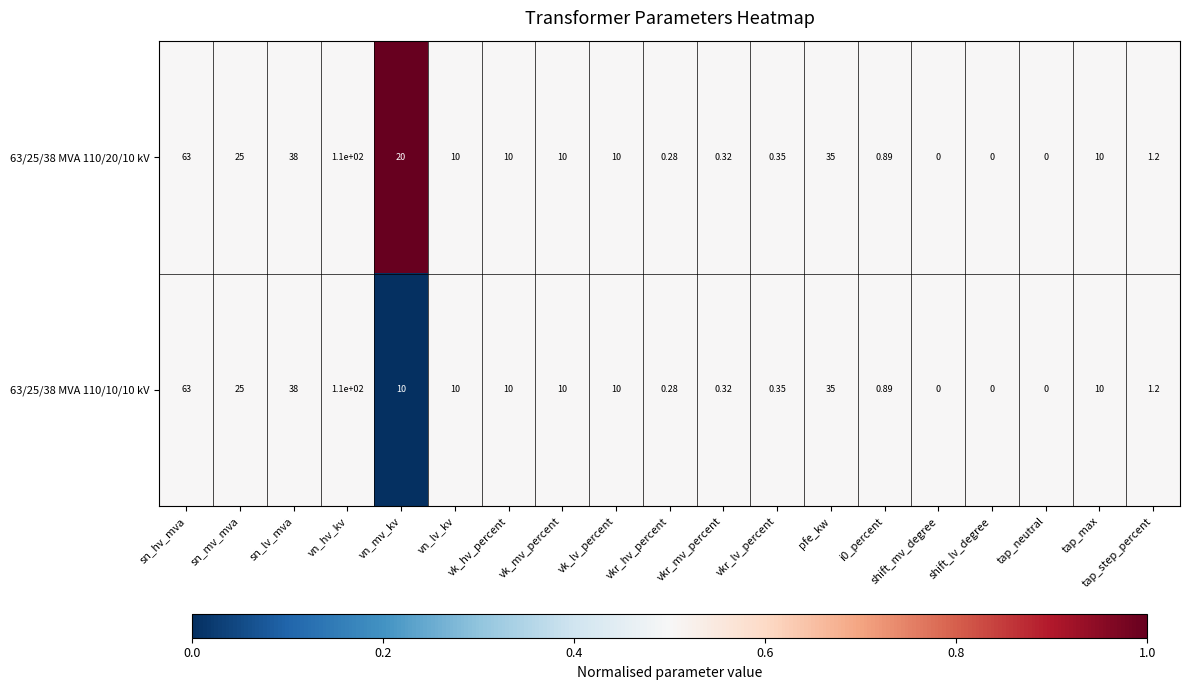

At which category is the sum across all series the highest?

vn_hv_kv